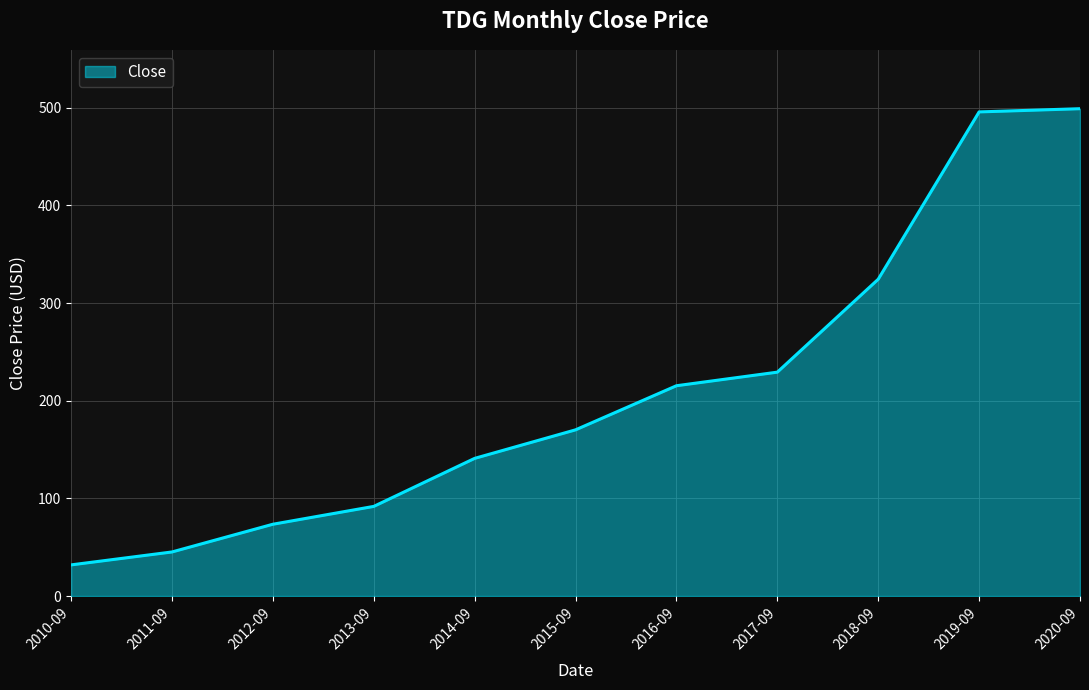

What is the change in value from 2015-09 to 2018-09?

+154.2